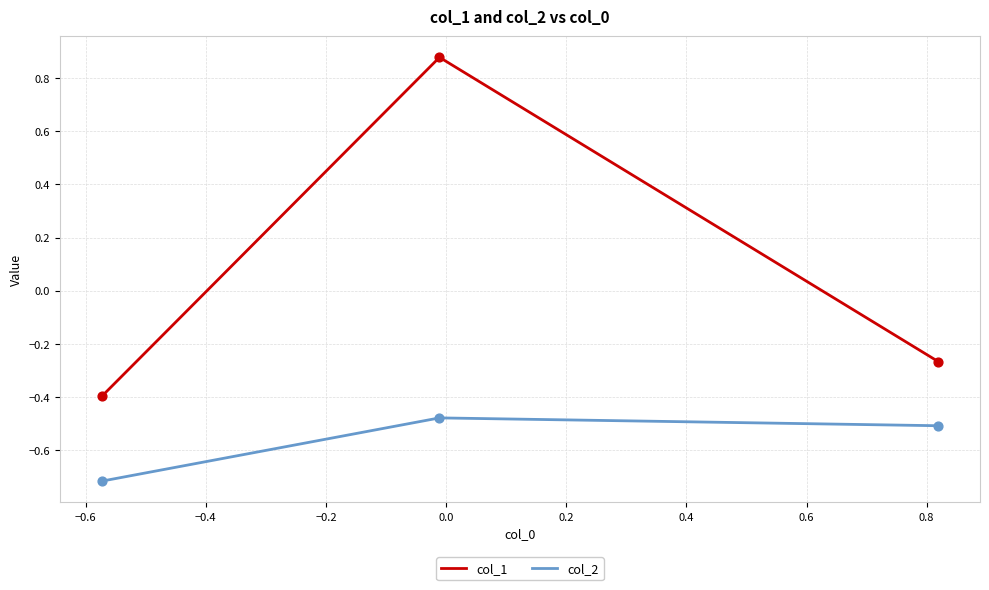

At how many categories does at least one series exceed 0?

1